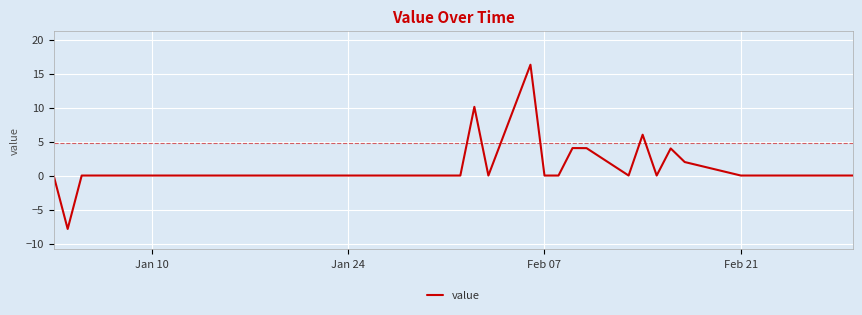

How many series are shown in this chart?

1